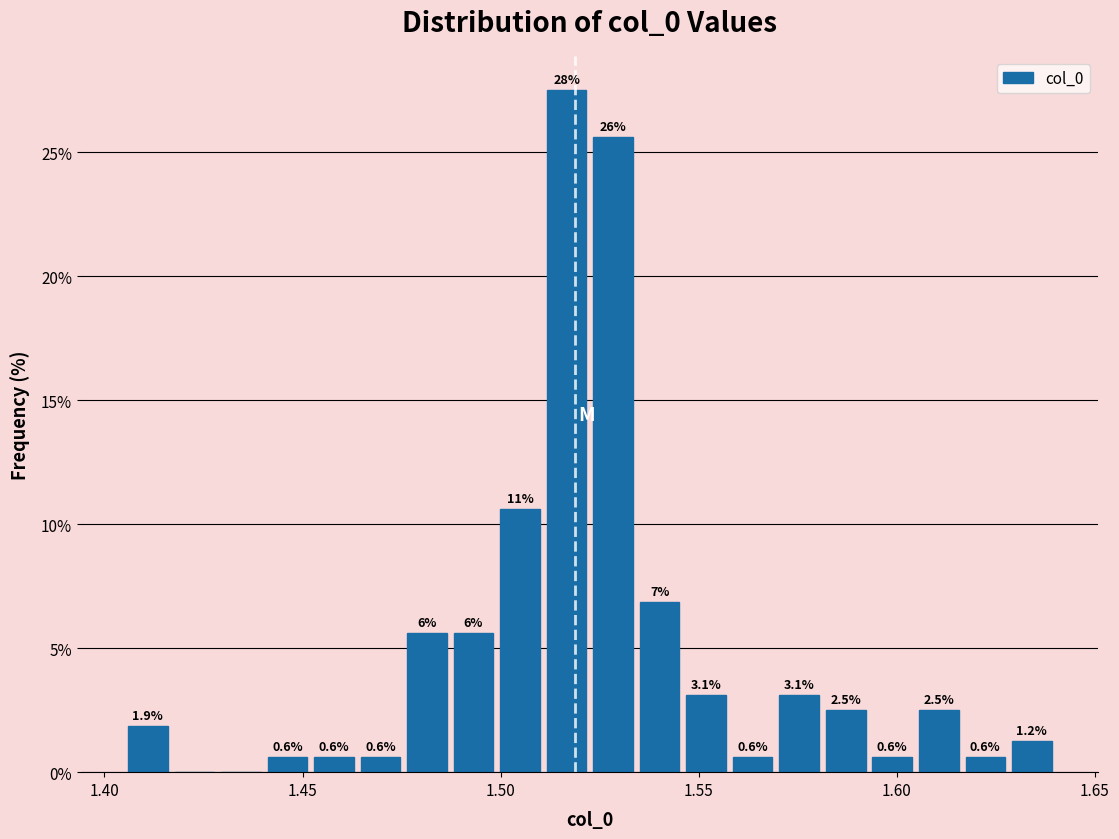

Read against the x-axis, roughly where is the centre of the tallest bar?

1.515